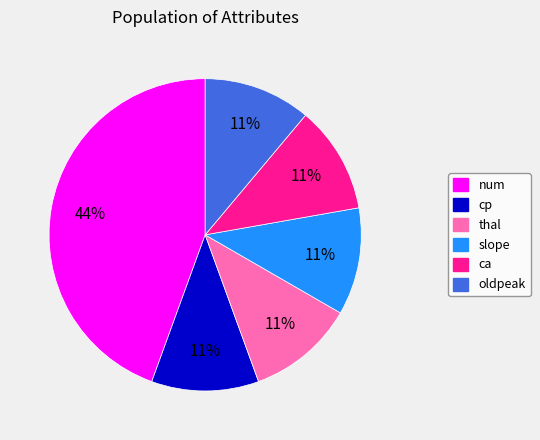

The oldpeak slice represents 24% of the pie. True or false?

False